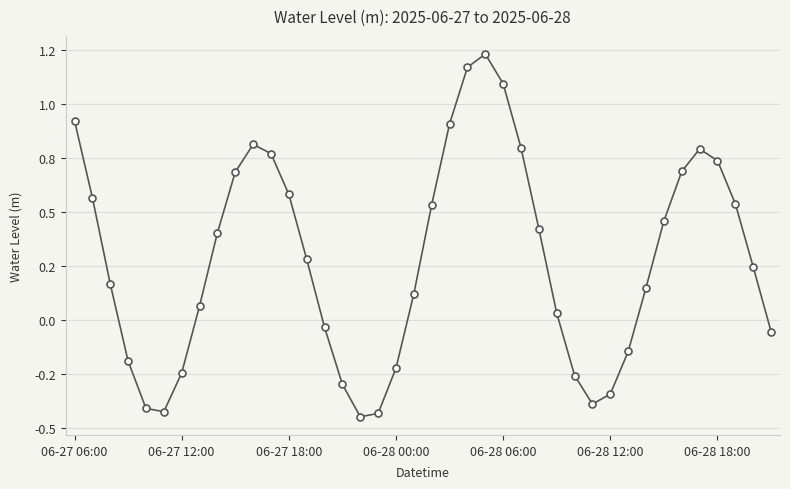

Is this an area chart (filled region under the line)?

No